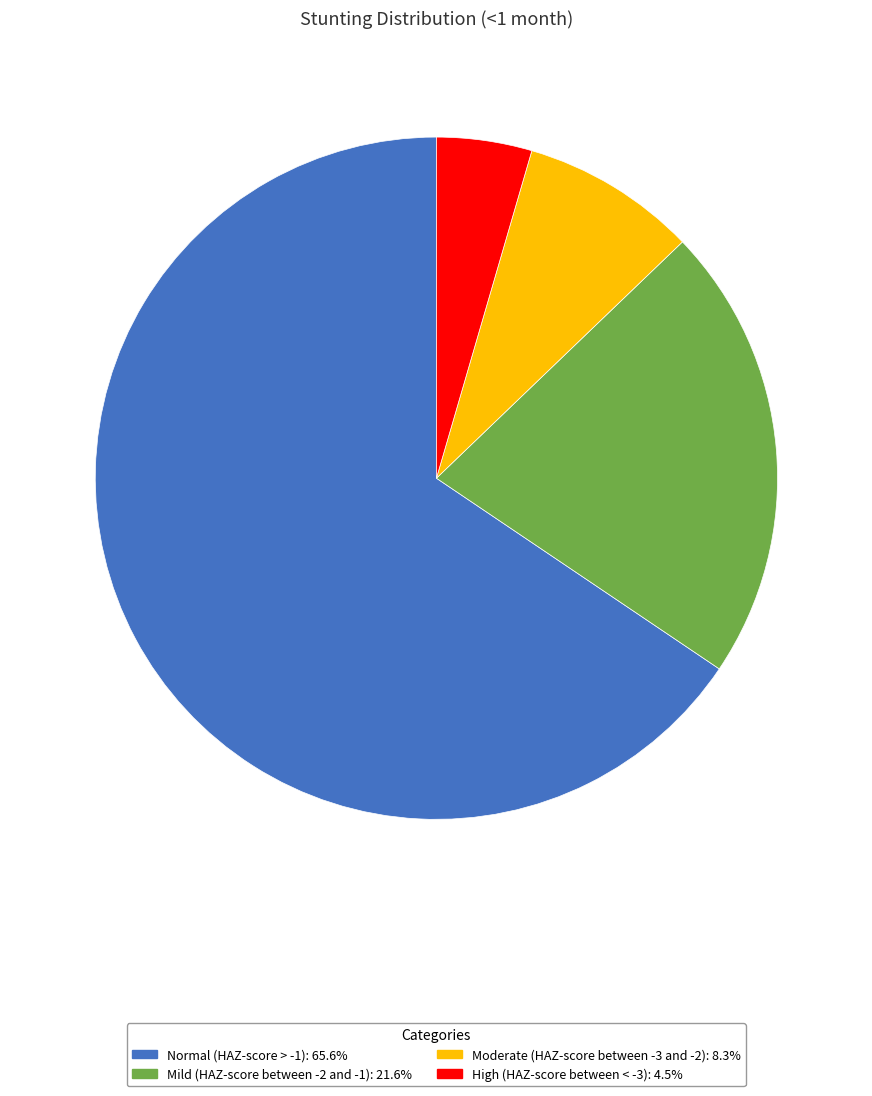

How many slices are in this pie chart?

4